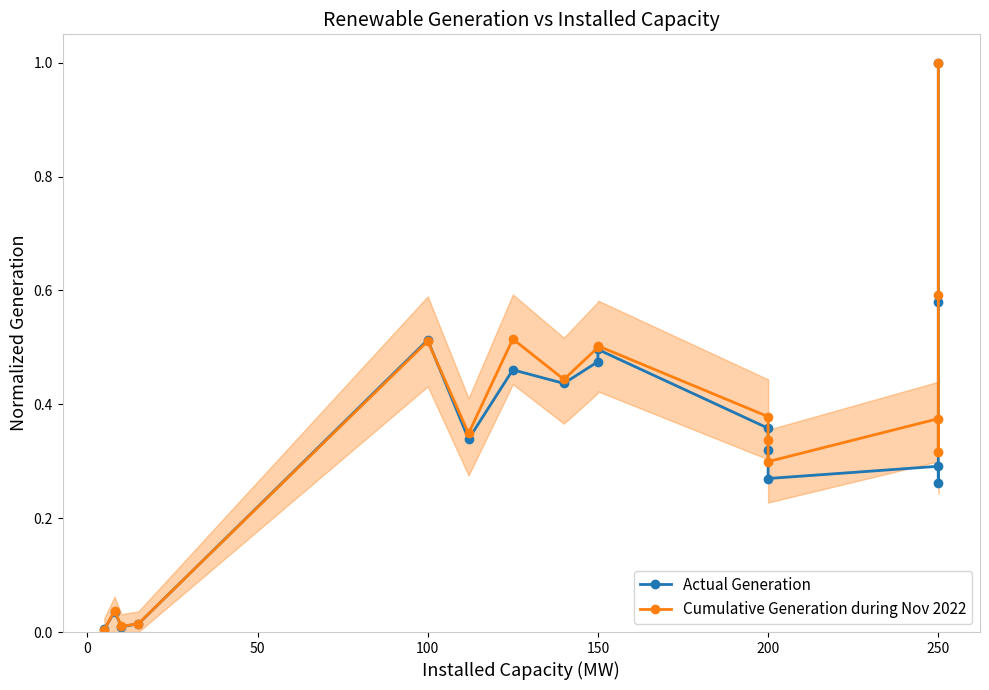

Count the number of categories in the chart.

17